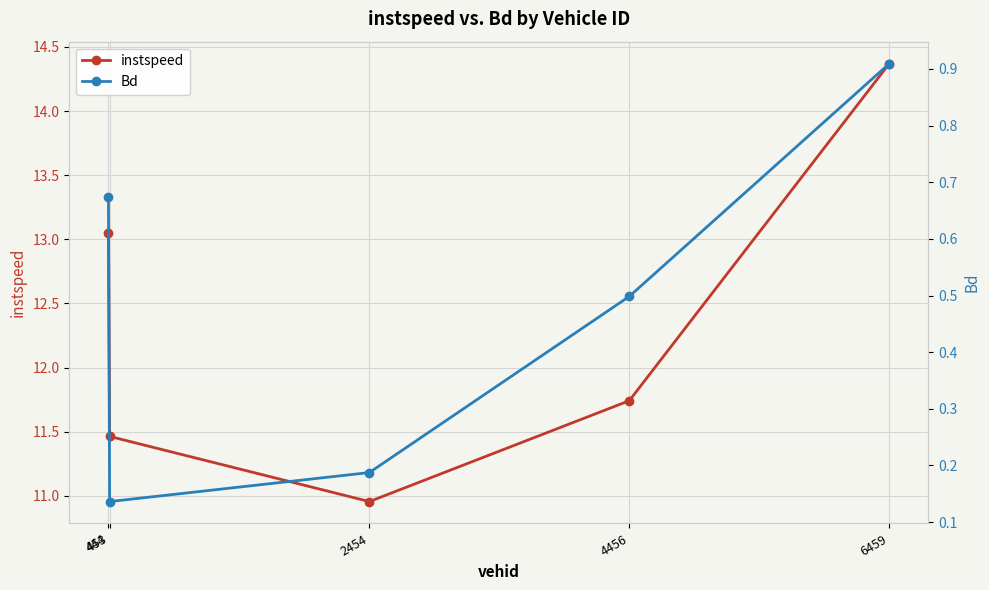

Rank the series by their average value, from highest to lowest.

instspeed, Bd